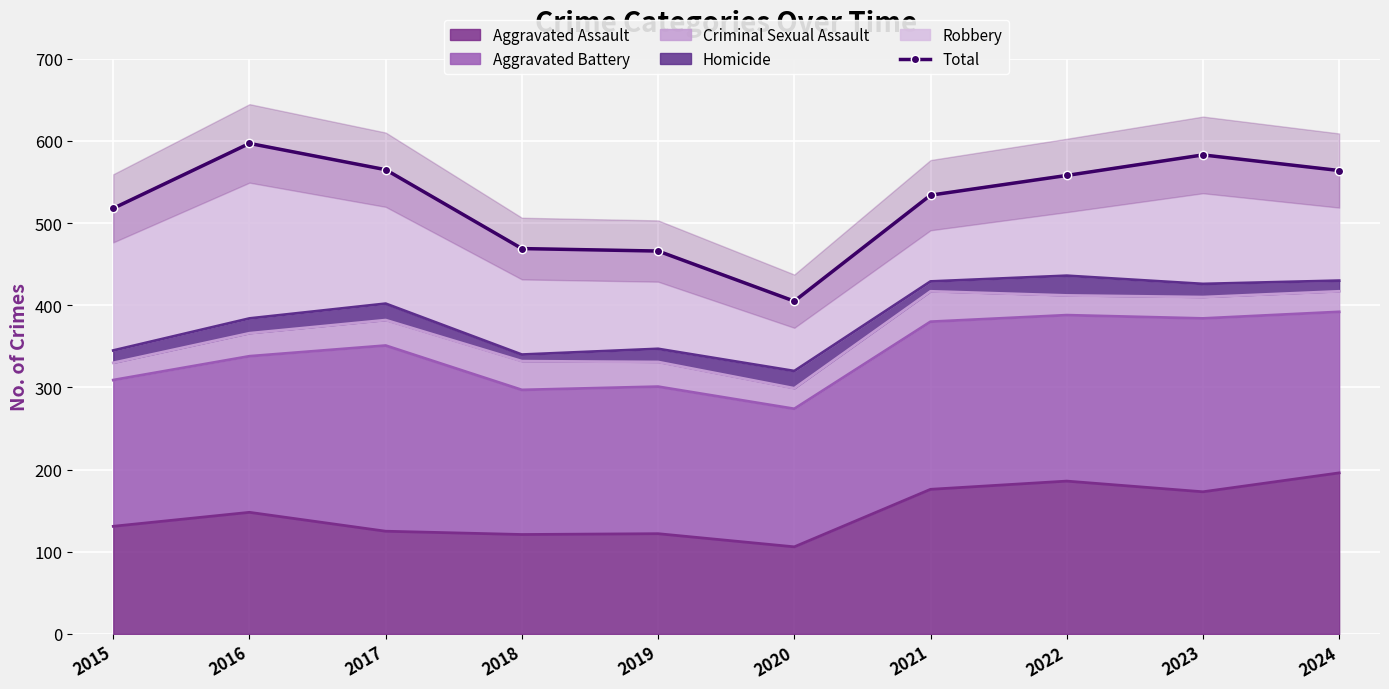

Rank the categories by value from highest to lowest.

2016, 2023, 2017, 2024, 2022, 2021, 2015, 2018, 2019, 2020